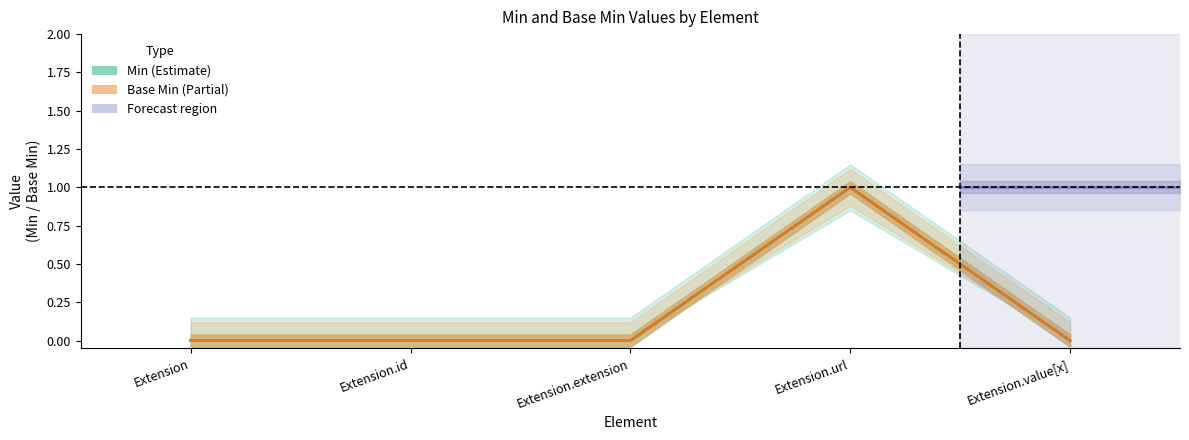

Reading left to right, what are all the values shown in this chart?

Min: Extension=0	Extension.id=0	Extension.extension=0	Extension.url=1	Extension.value[x]=0
Base Min: Extension=0	Extension.id=0	Extension.extension=0	Extension.url=1	Extension.value[x]=0